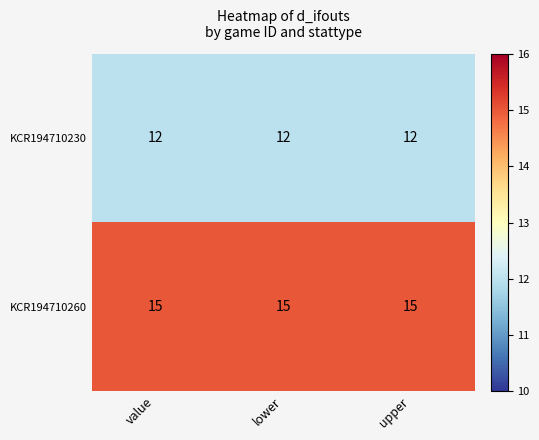

What is the spread (max minus min) of values at lower?

3